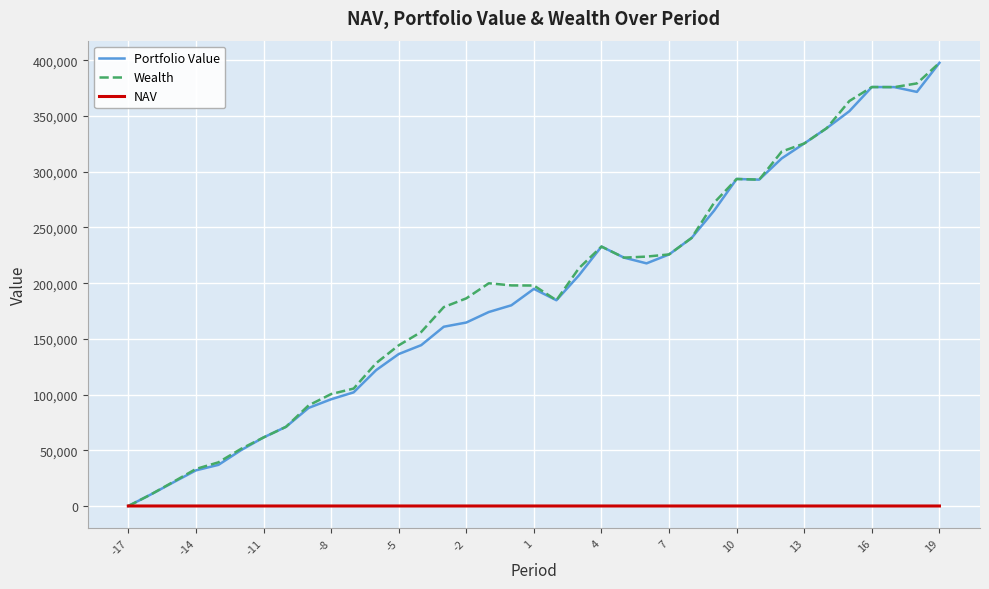

What is the maximum value shown in the chart?

397804.5